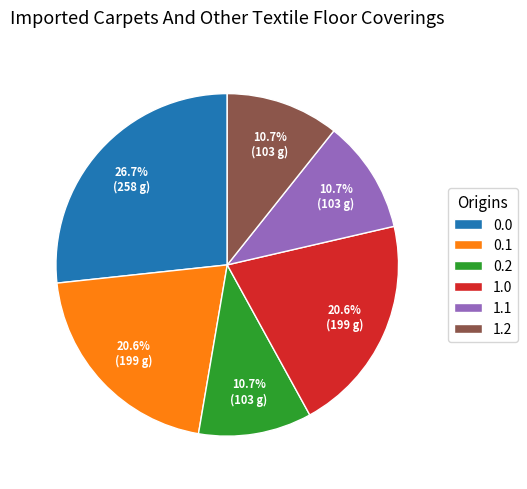

How many slices are in this pie chart?

6